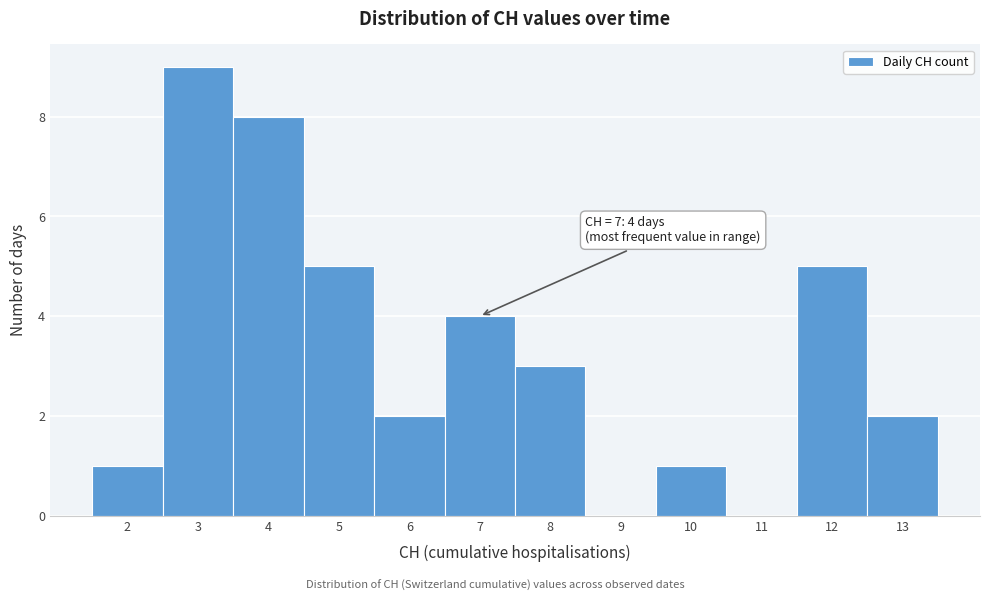

Which range on the x-axis has the tallest bar?

2.5 to 3.5